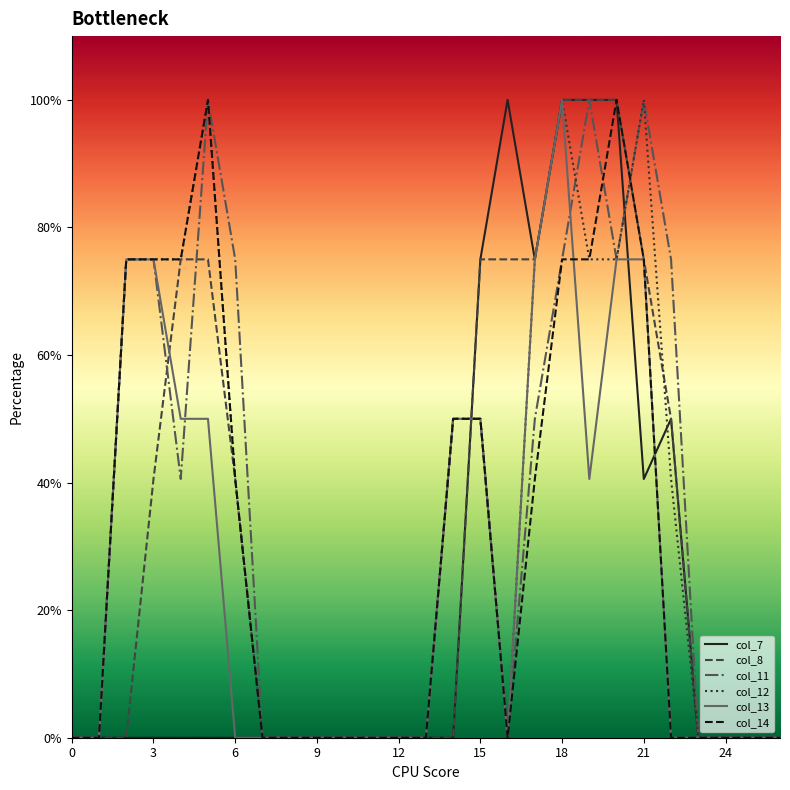

At how many categories does at least one series exceed 1?

13